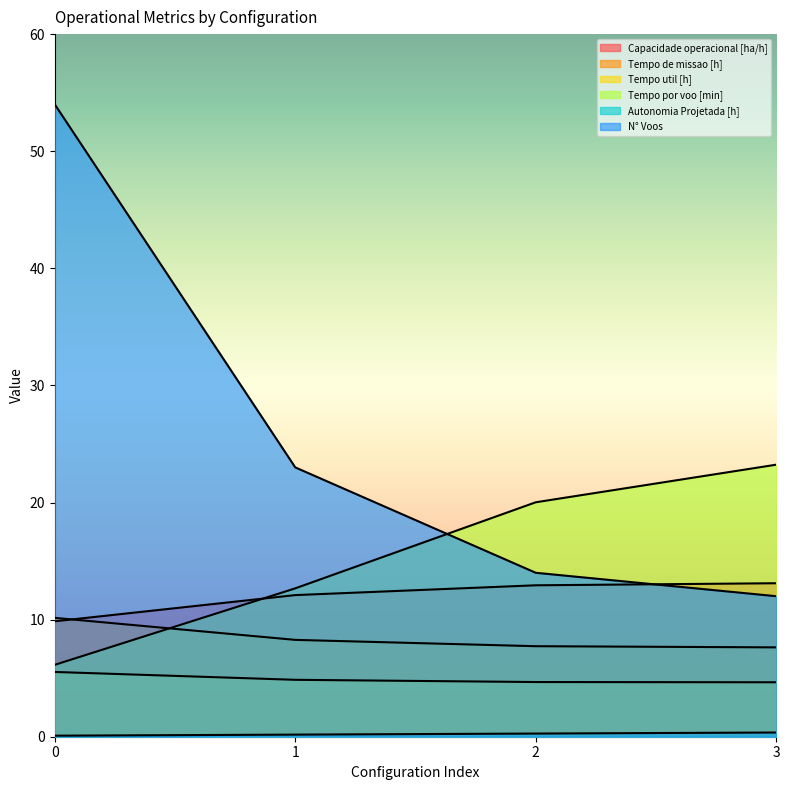

The value of N° Voos at 2 is 5.9. True or false?

False